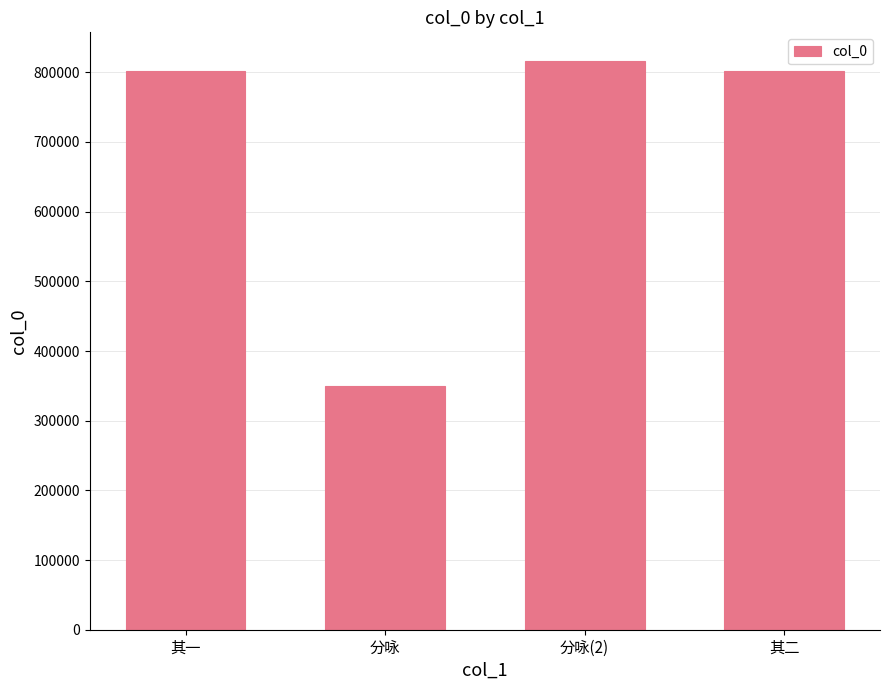

Approximately how many times larger is the value at 其一 compared to 其二?

1.0